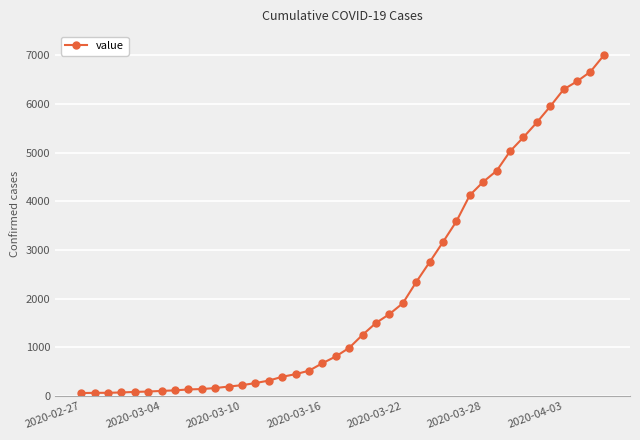

What is the average value?

2144